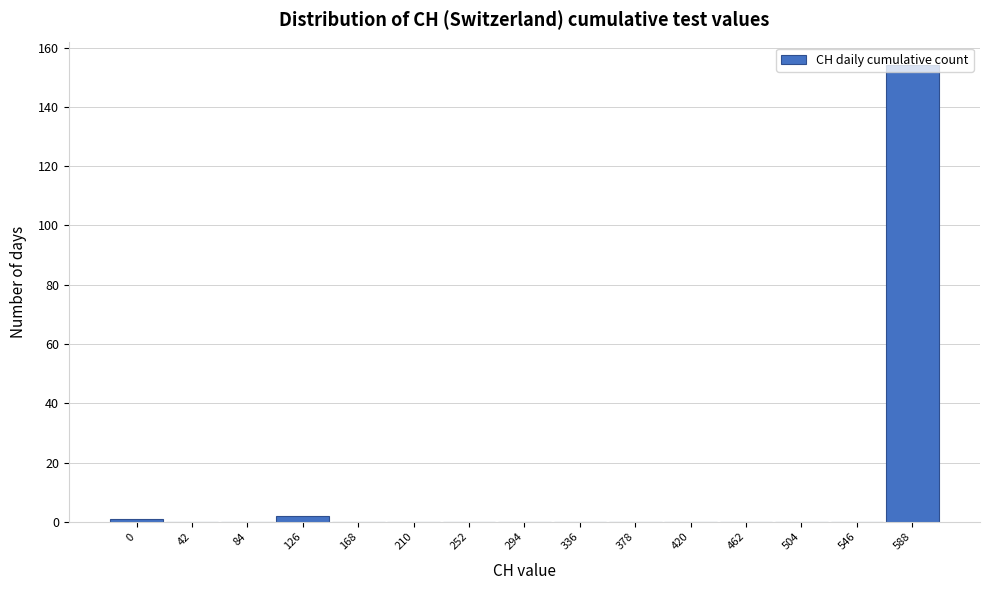

Which label corresponds to the largest value in the chart?

588